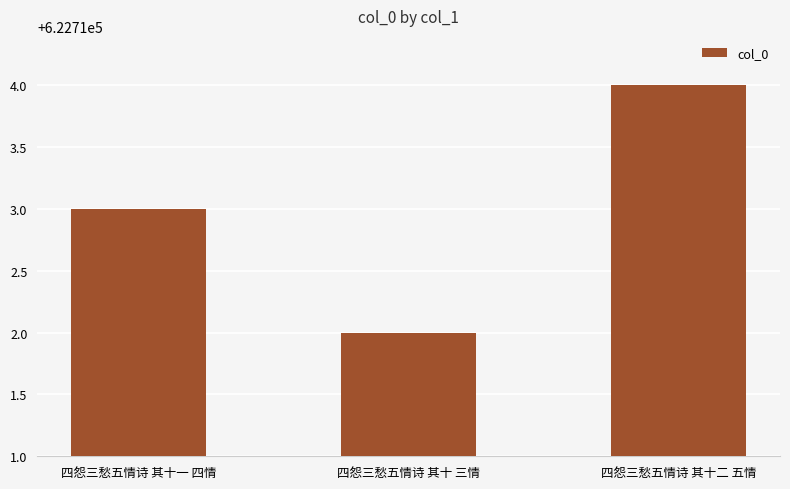

List the labels in order of value, smallest first.

四怨三愁五情诗 其十 三情, 四怨三愁五情诗 其十一 四情, 四怨三愁五情诗 其十二 五情